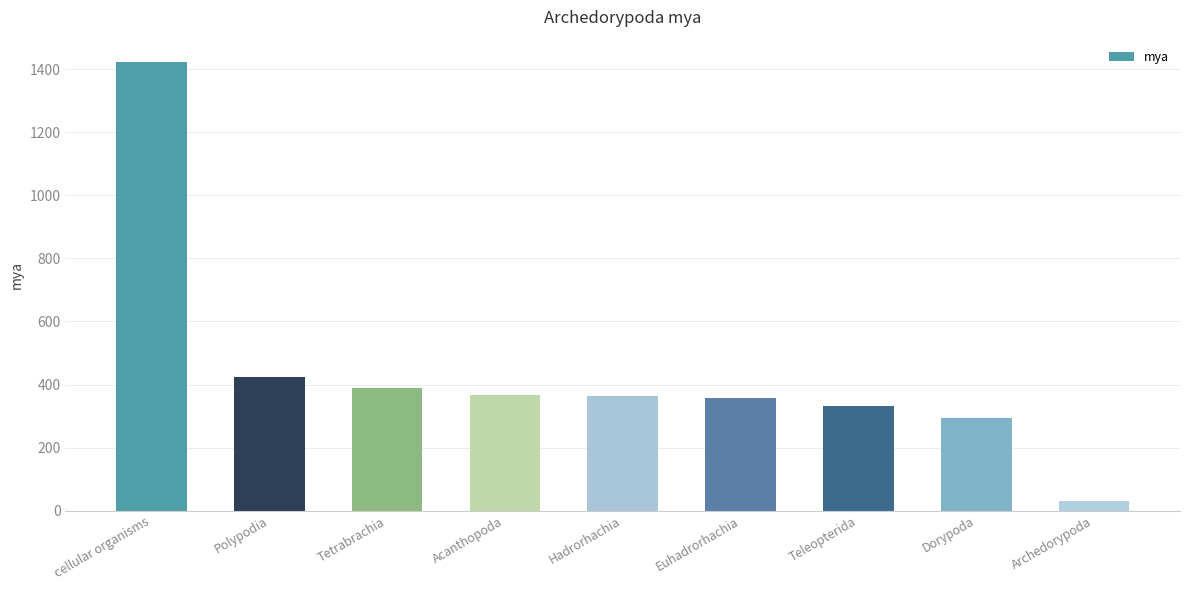

What is the sum of all values?

3978